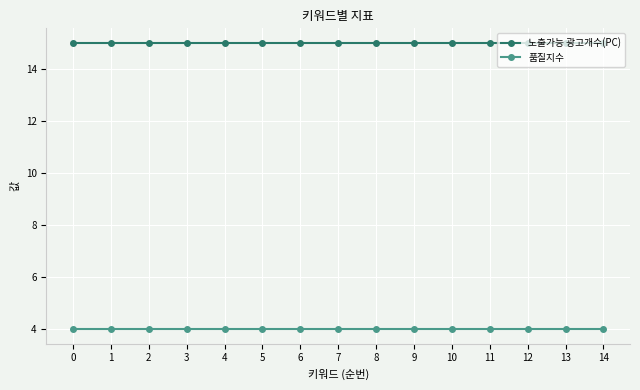

At how many categories does at least one series exceed 4?

15